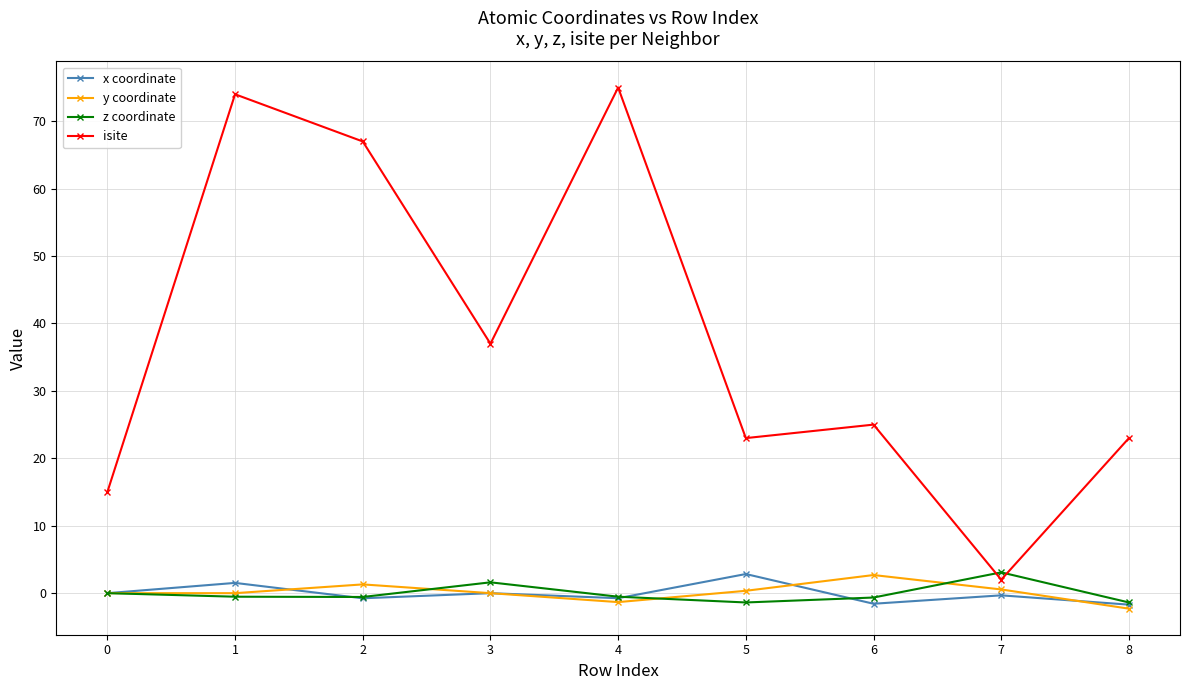

True or false: x coordinate and isite intersect in this chart.

False